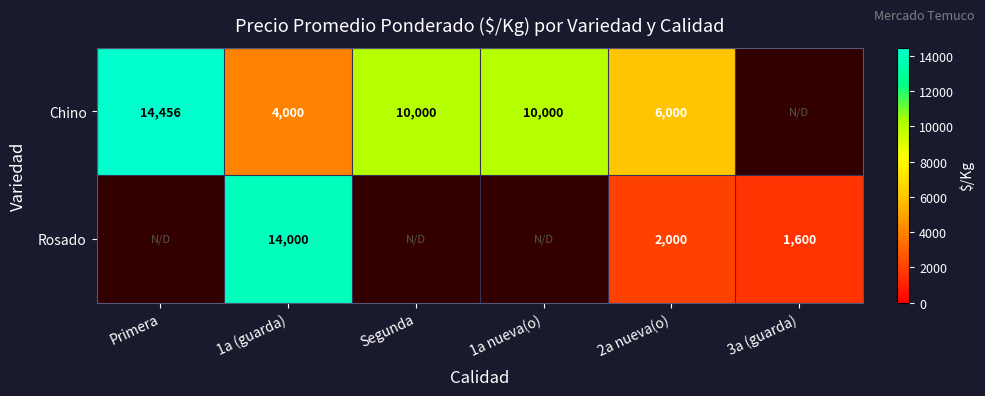

At 2a nueva(o), list the series in order from smallest to largest.

Rosado, Chino